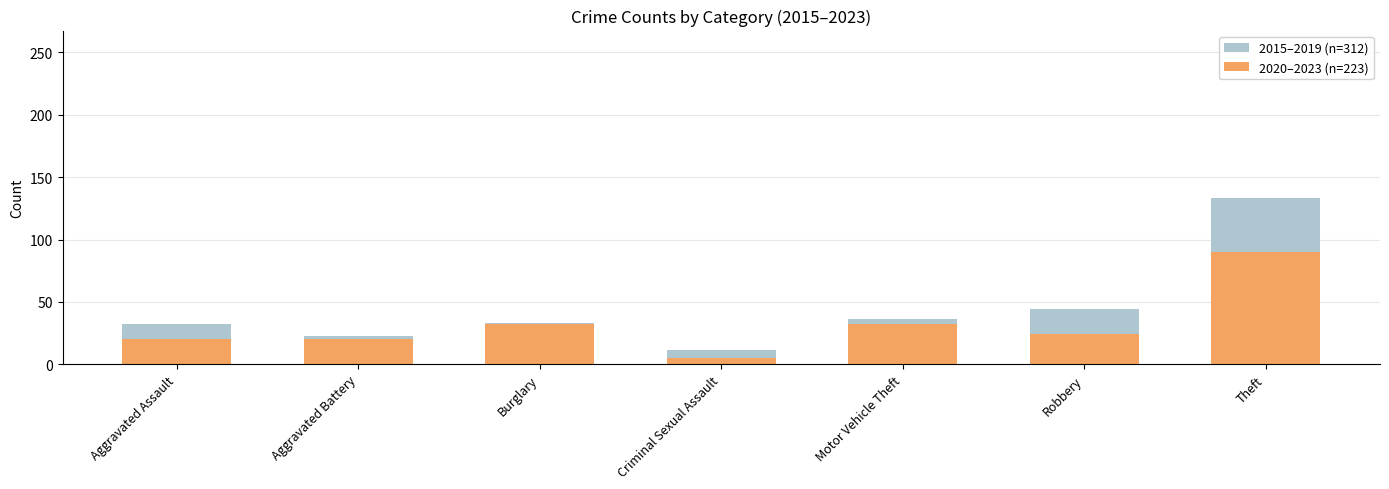

What is the difference between the highest and lowest values at Motor Vehicle Theft?

4